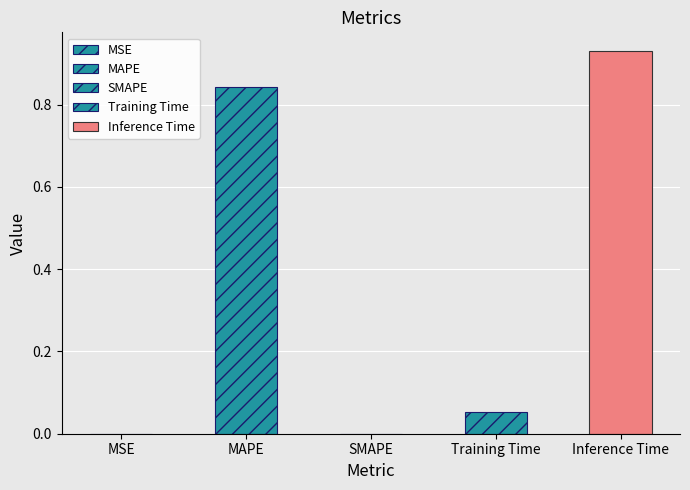

At which label is the value closest to 0?

SMAPE